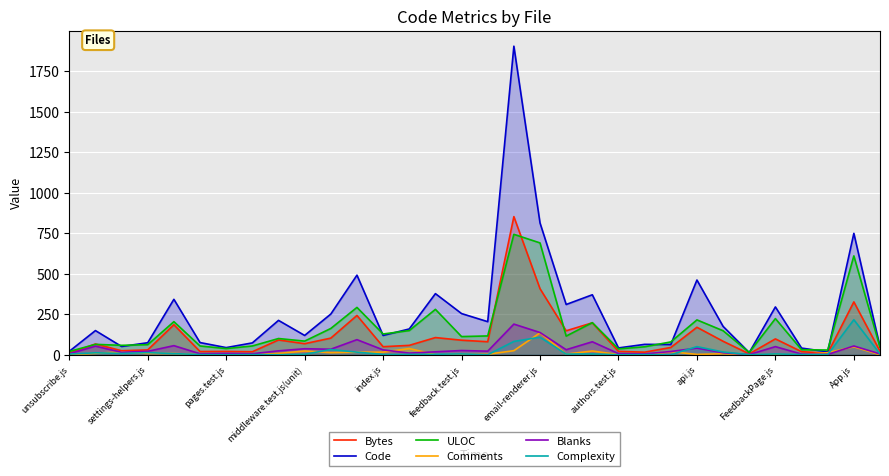

True or false: Bytes has more than 1 points higher than both neighbors.

True